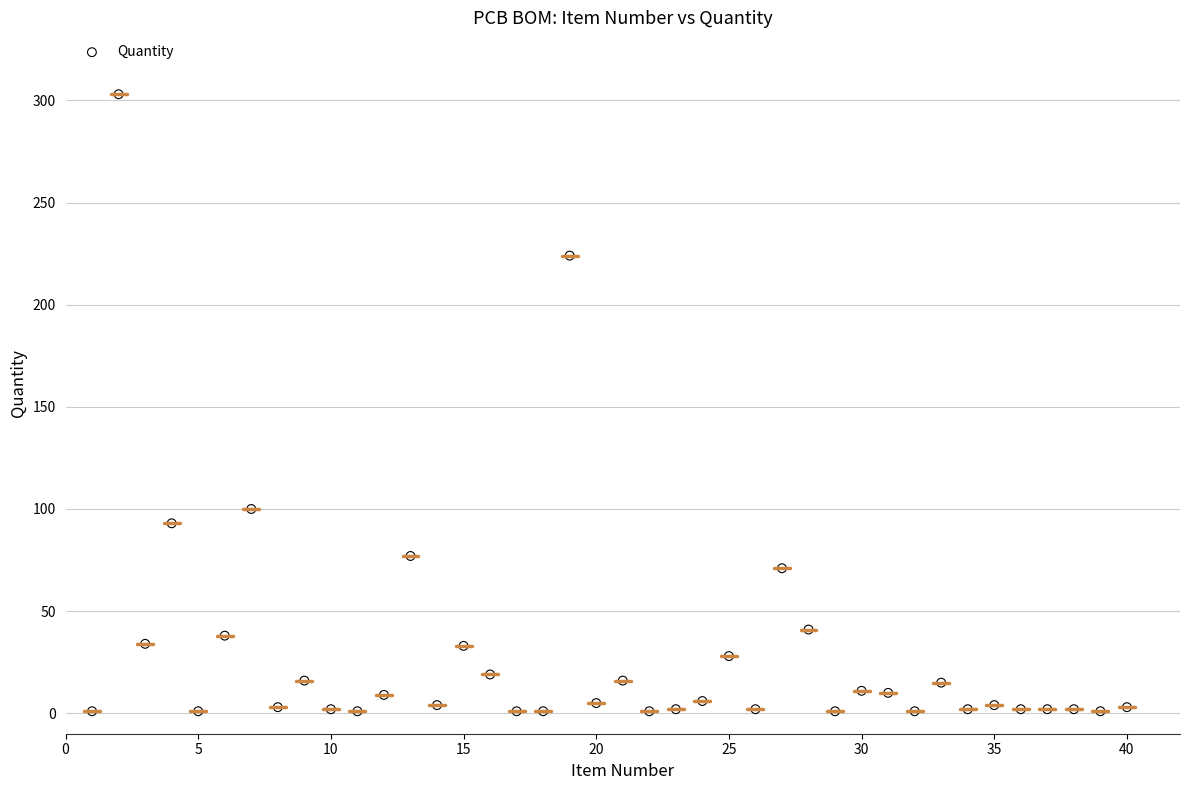

What Y value in the scatter plot is closest to 152?

100